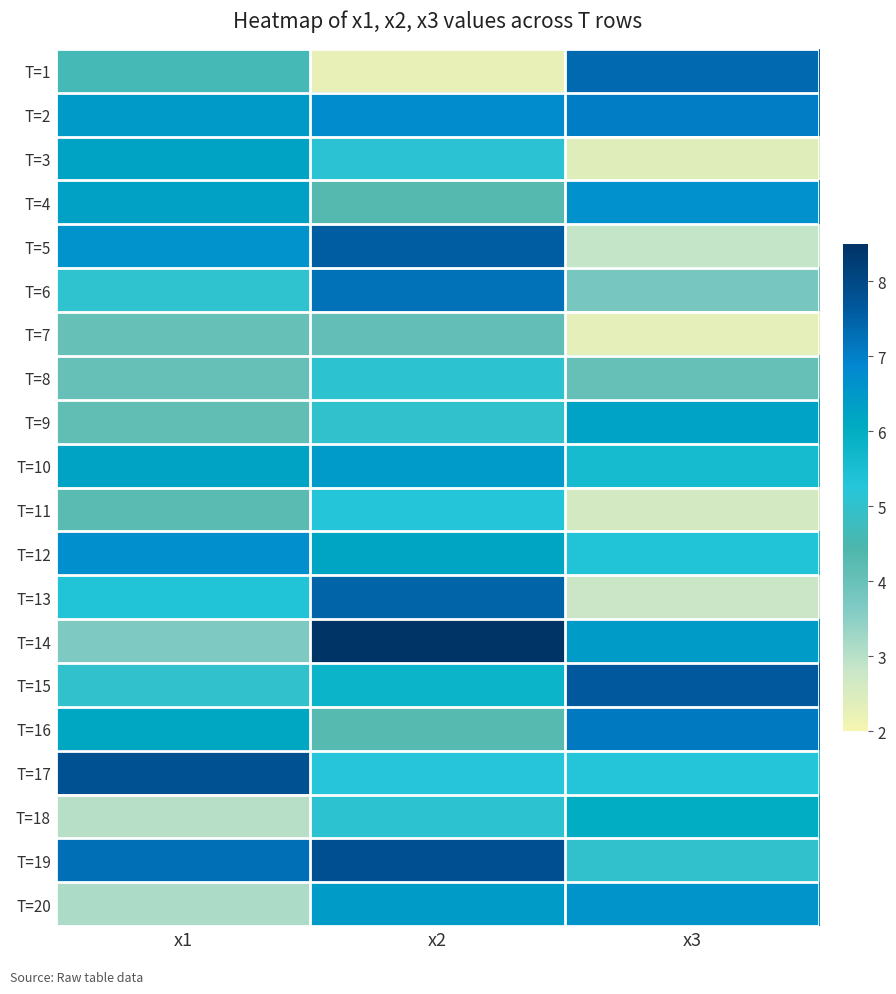

What is the total value across all series at x3?

103.1